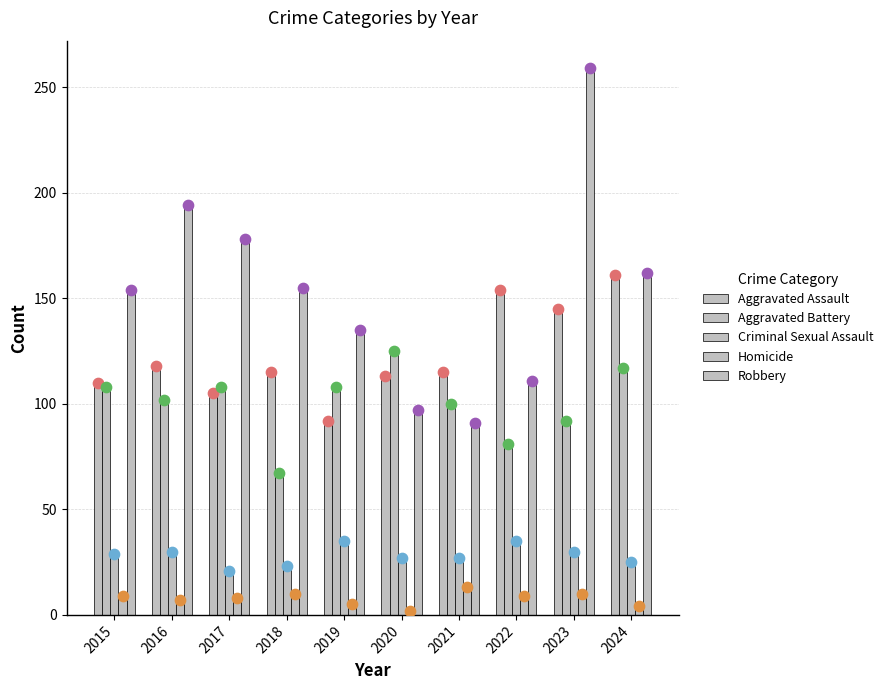

Which series has the largest Y range (max minus min)?

Robbery